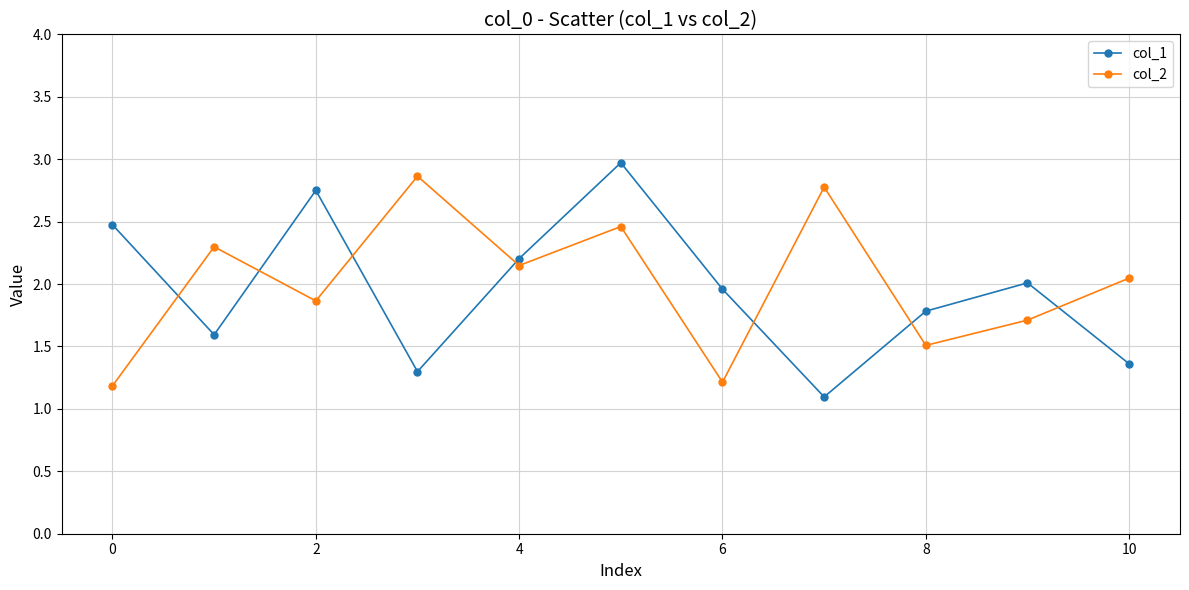

After their last crossing, which series has the higher values: col_2 or col_1?

col_2